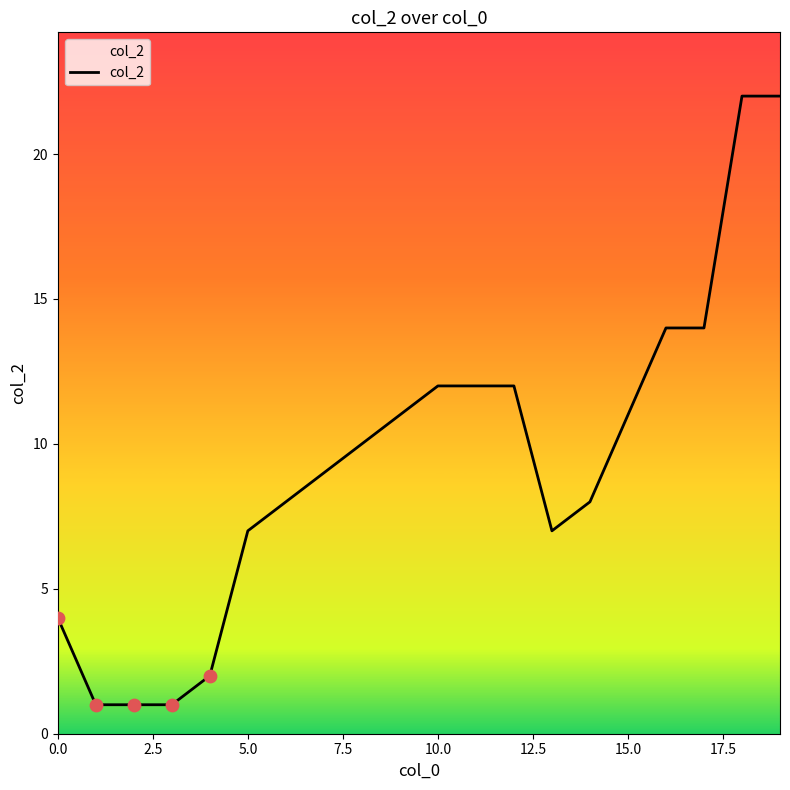

What is the greatest value displayed?

22